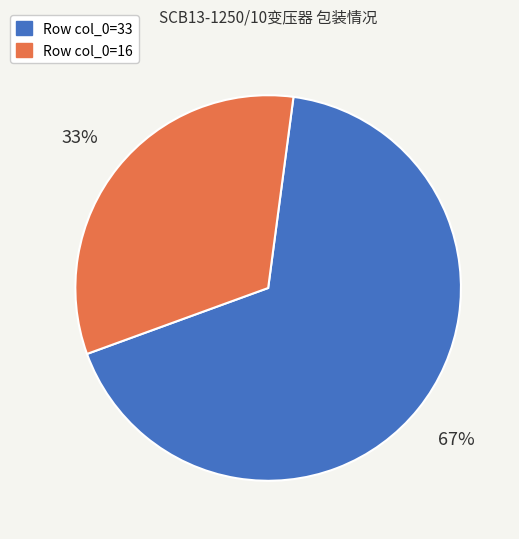

To the nearest percent, what is the average slice percentage?

50%